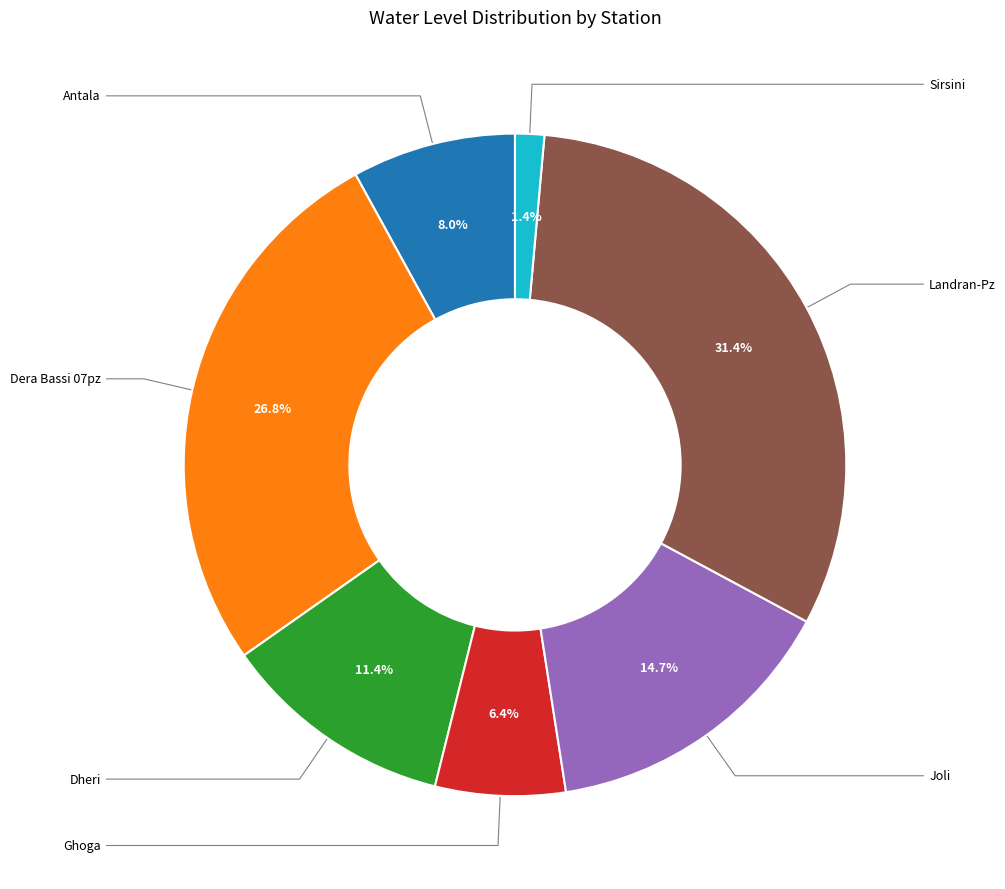

How many segments does this pie chart have?

7